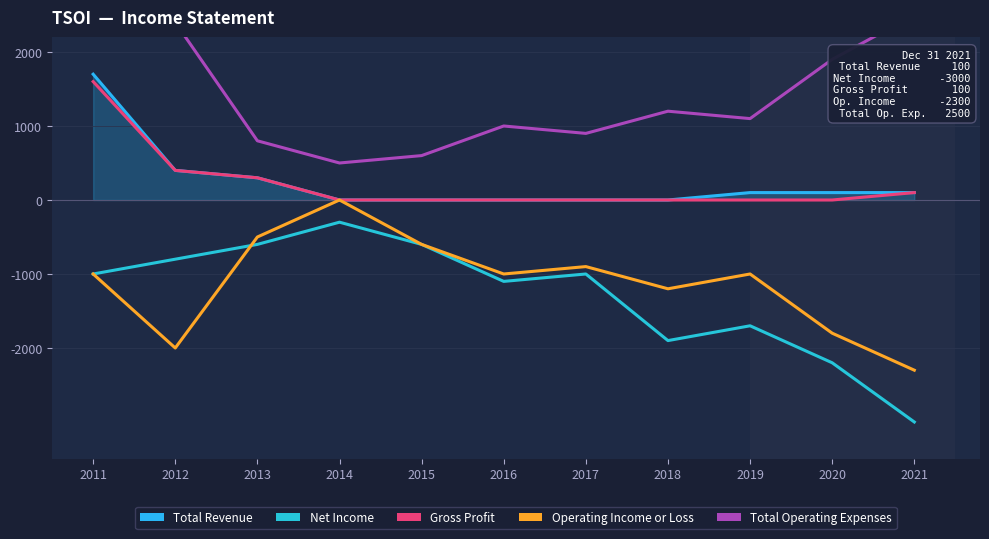

How many values in Gross Profit are above zero?

4